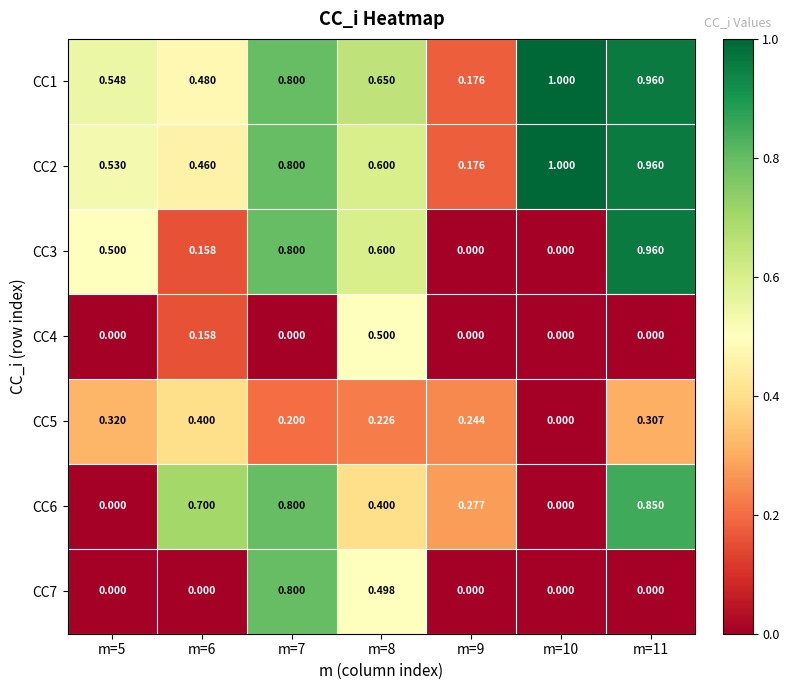

Is the value of CC6 at m=7 greater than the value of CC3 at m=6?

Yes